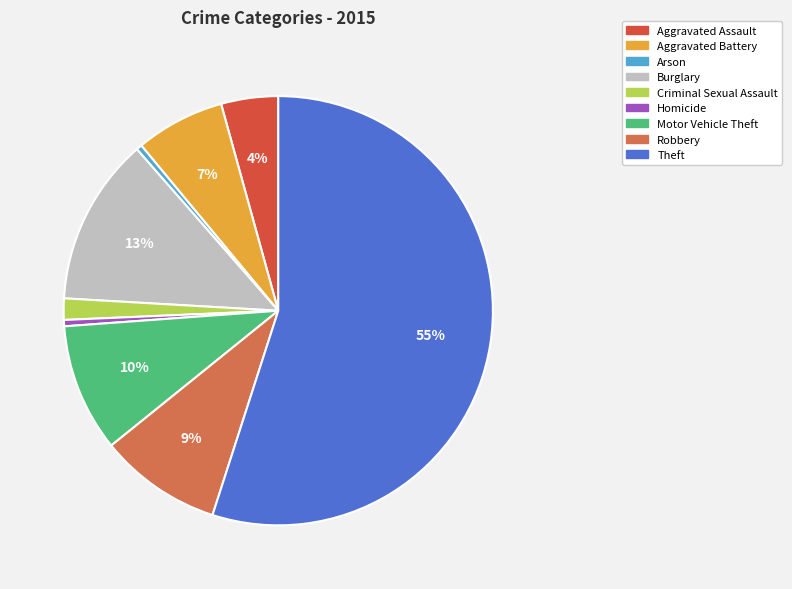

What percentage is the Theft slice, to the nearest percent?

55%